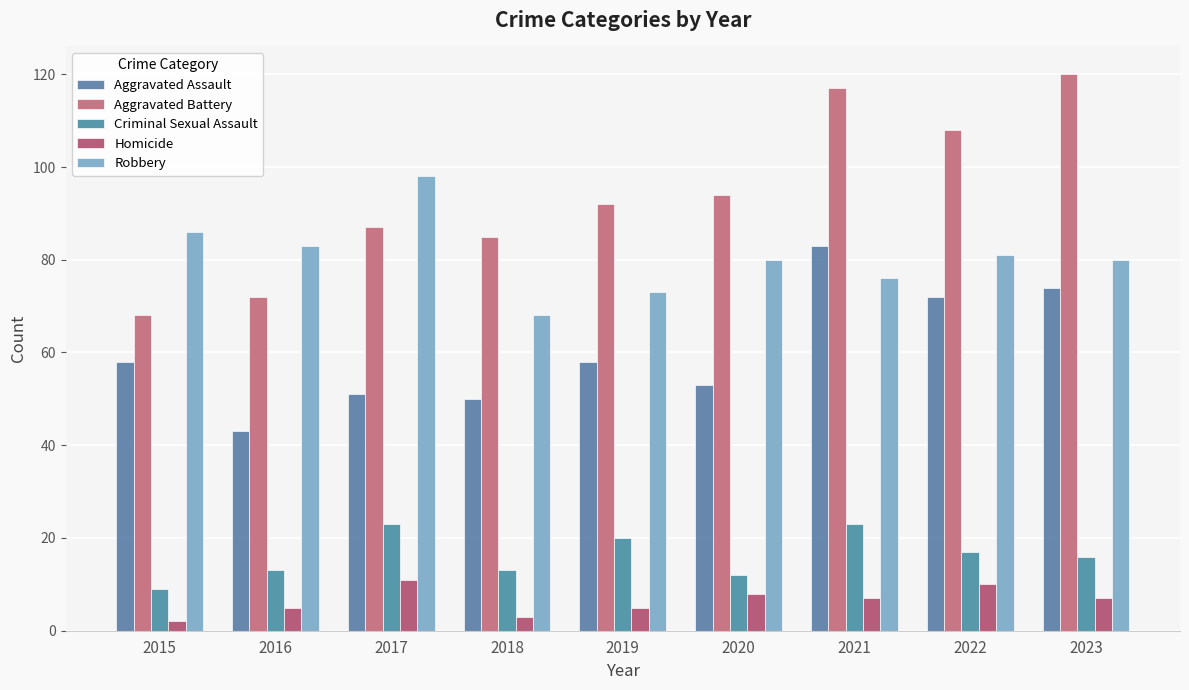

What is the maximum value shown in the chart?

120